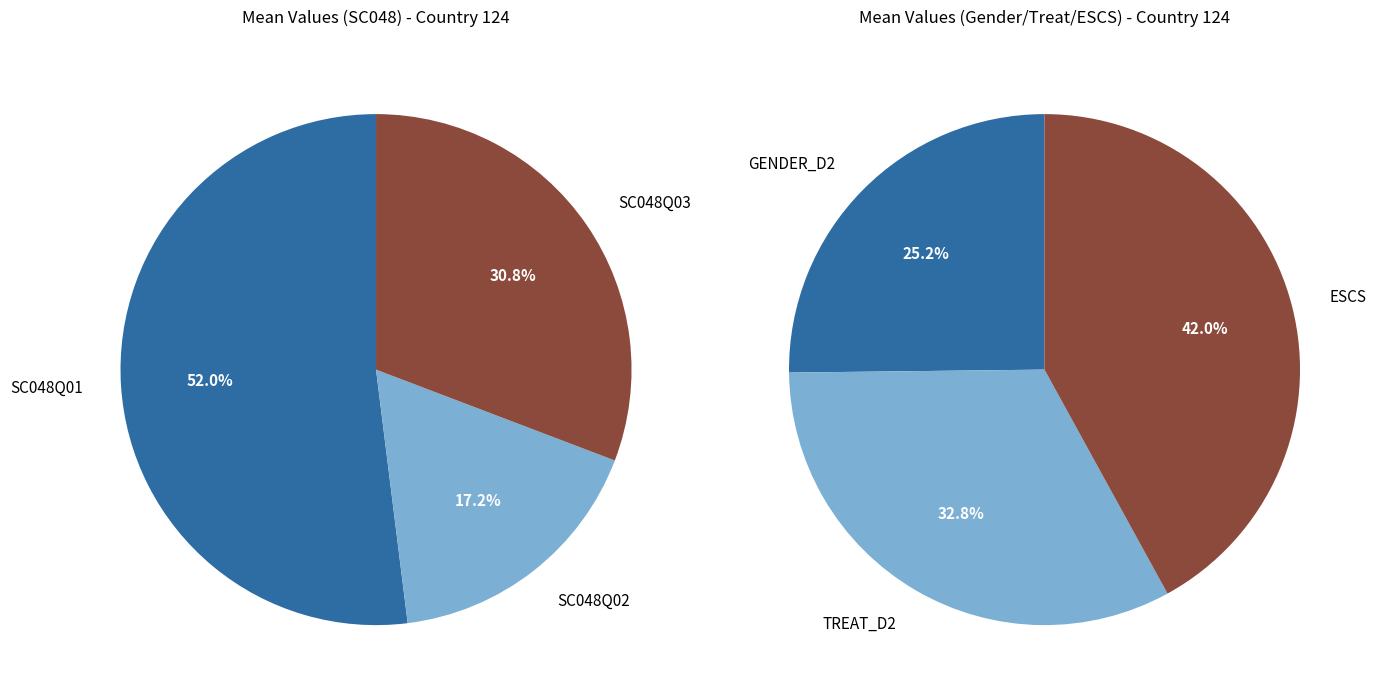

Does any single category account for the majority?

Yes